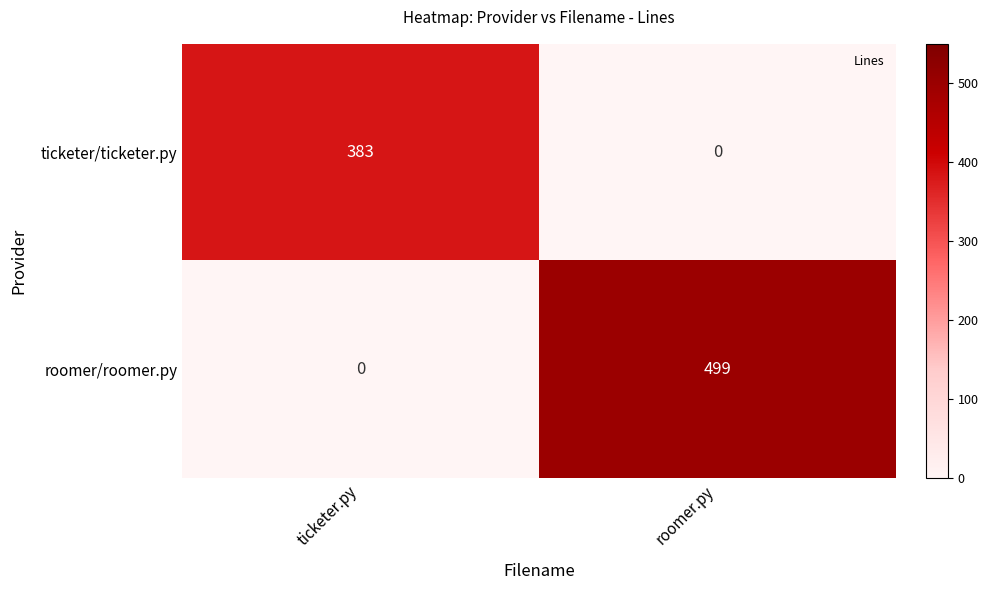

Which series has the largest total across all categories?

roomer/roomer.py